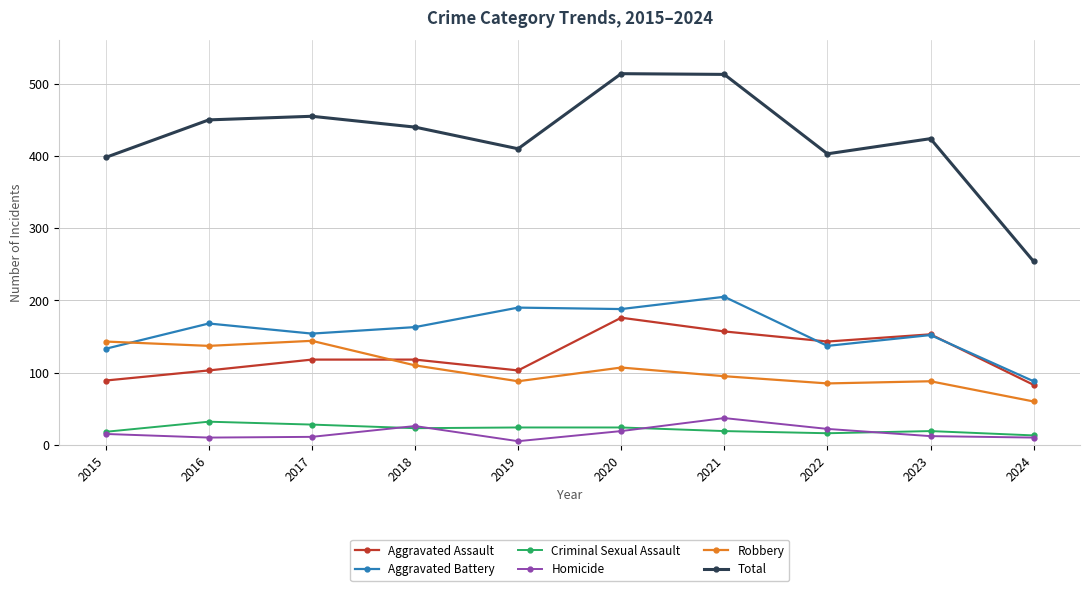

What is the lowest value of the Total series?

254